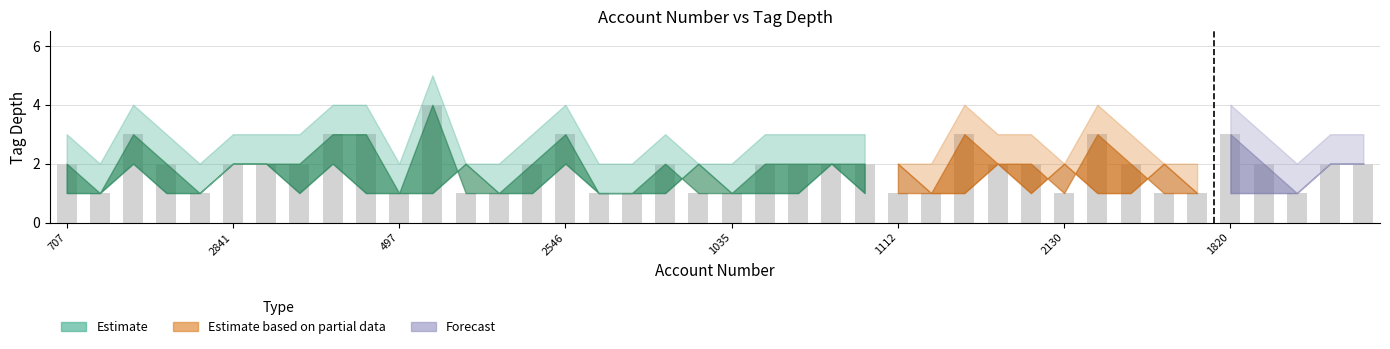

Count the number of categories in the chart.

40